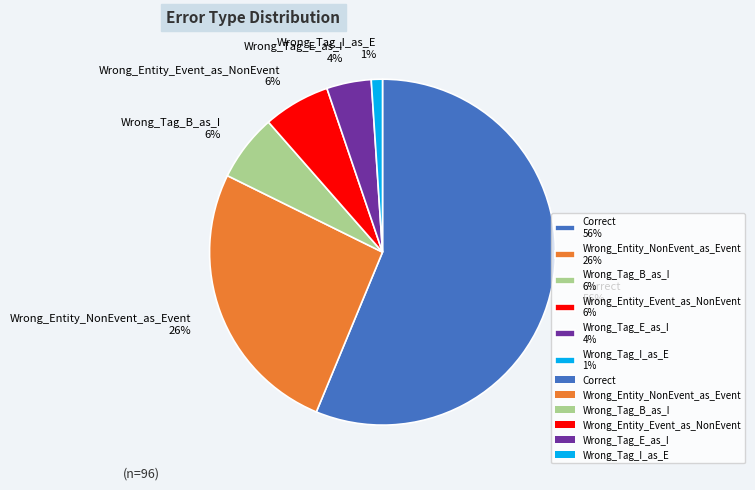

Is Correct the majority of the pie?

Yes